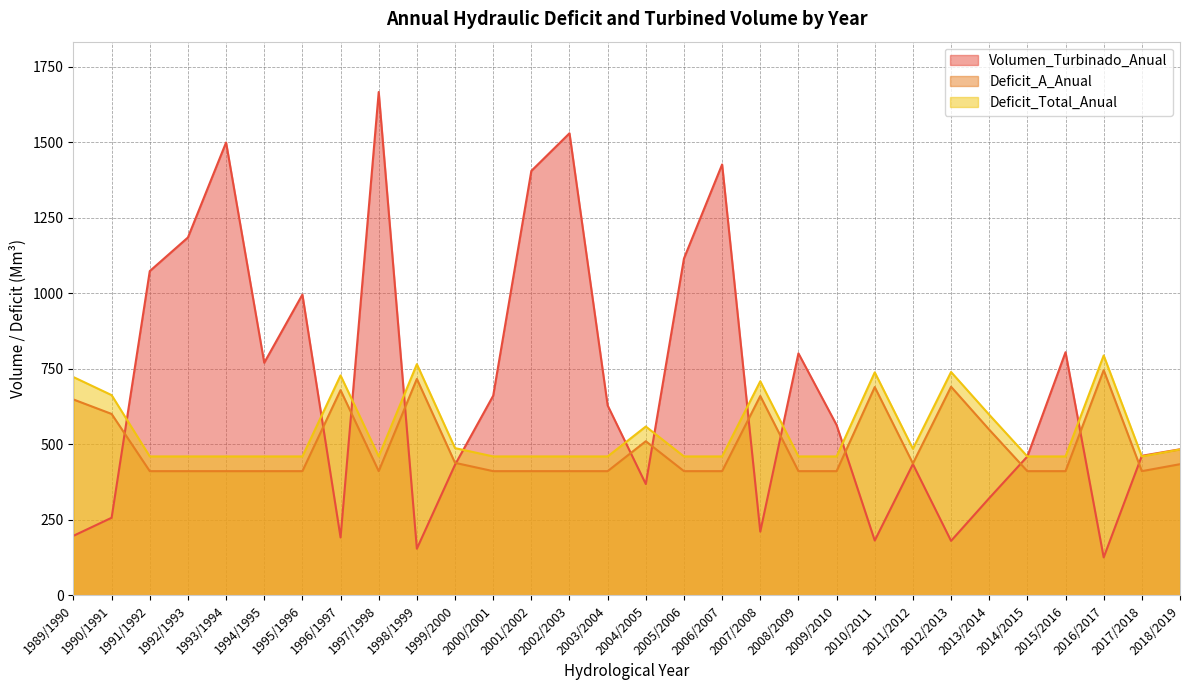

At which category does Volumen_Turbinado_Anual reach its first local valley?

1994/1995